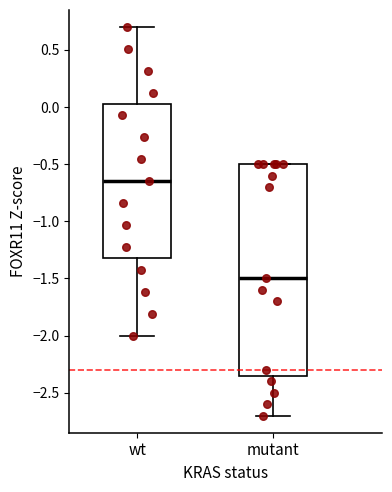

Where is the upper edge of the box for wt on the y-axis? The values are not printed on the chart, so give them approximately, as read against the axis.

0.05